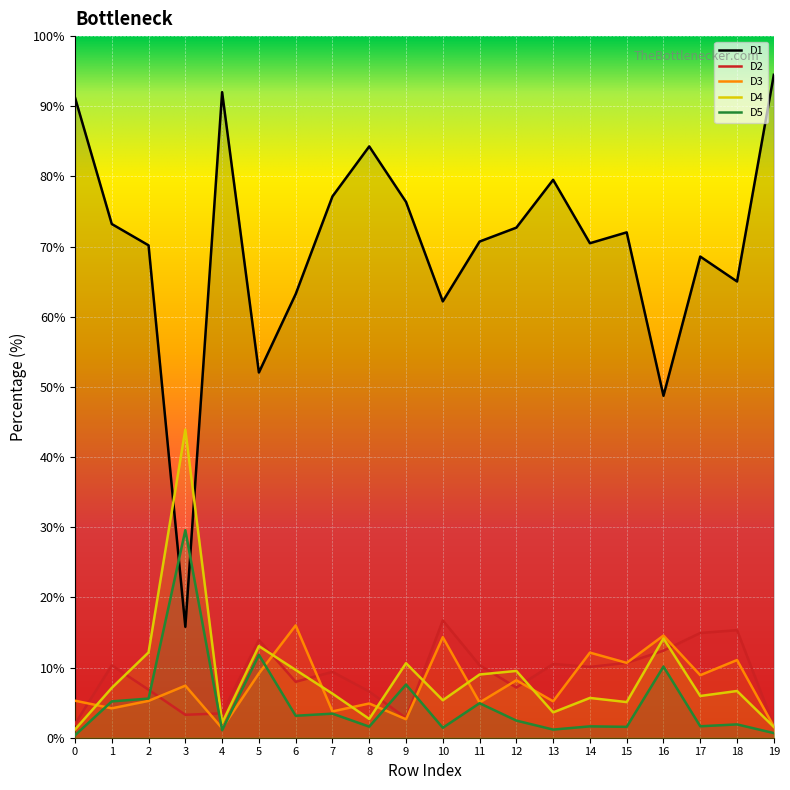

What is the difference between the D3 values at 14 and 3?

4.7